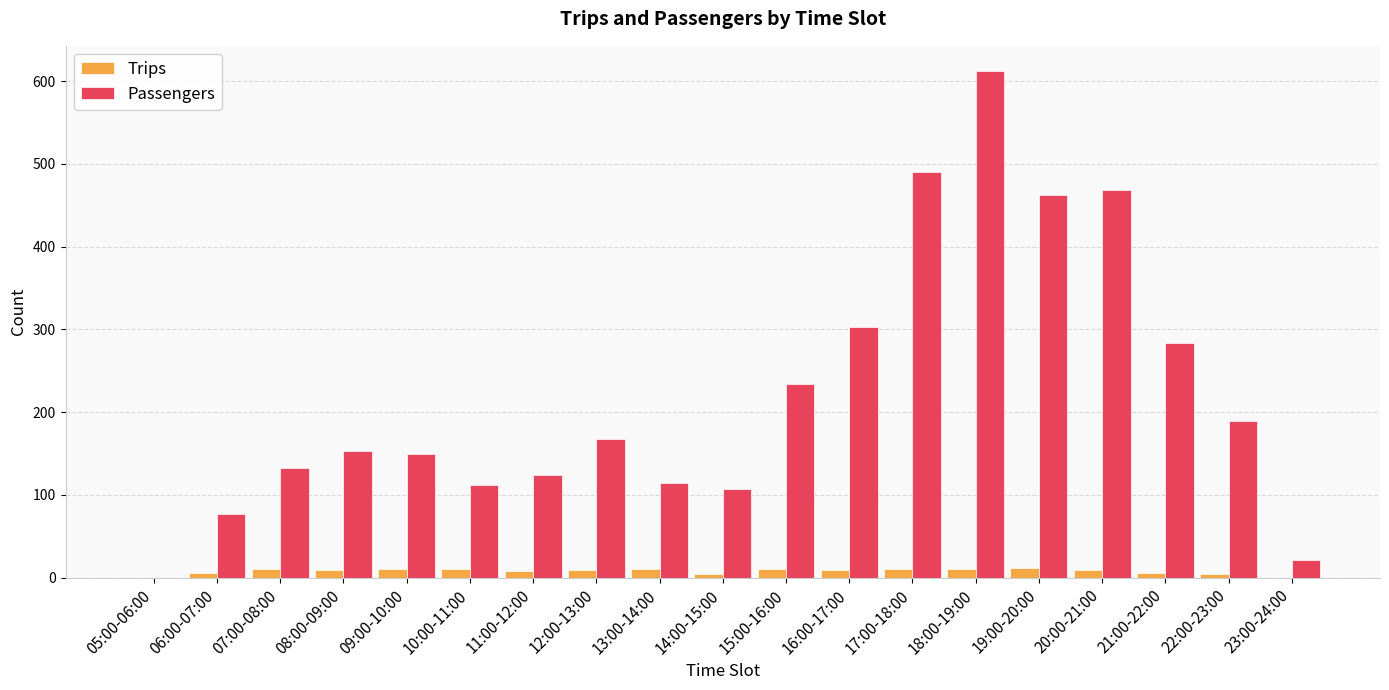

What is the sum of all Trips values?

147